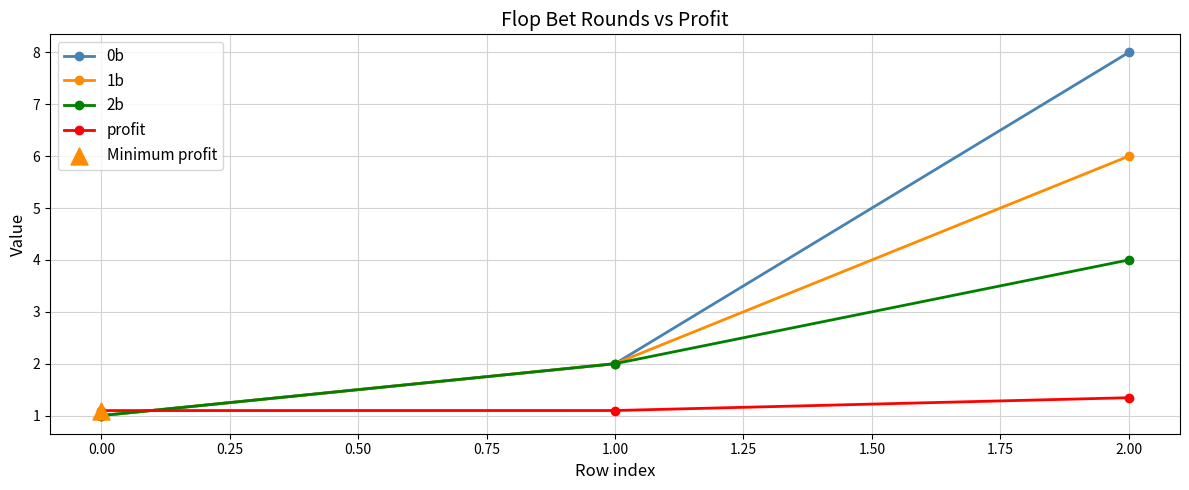

Which series has the largest total across all categories?

0b